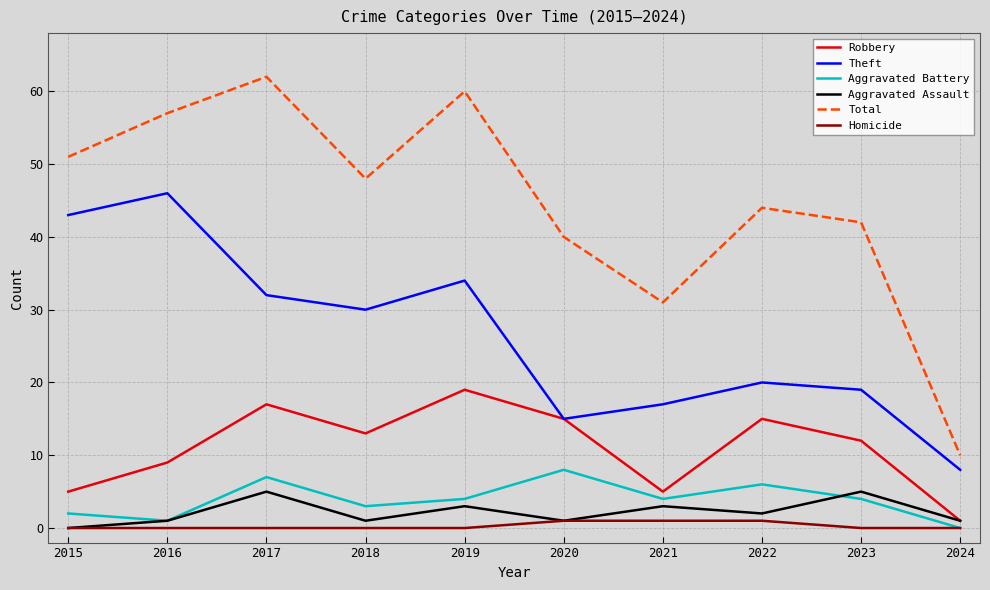

Which series has the largest total across all categories?

Total